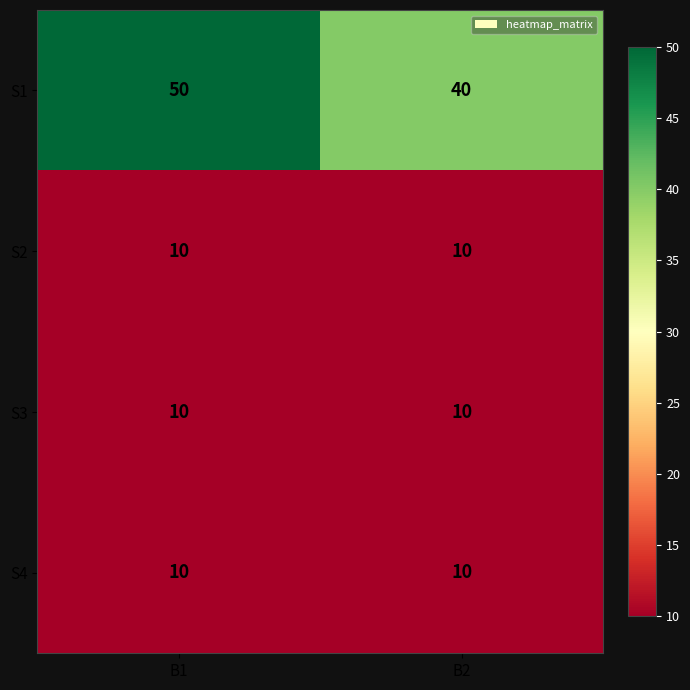

What is the difference between the maximum and minimum values in the S1 series?

10